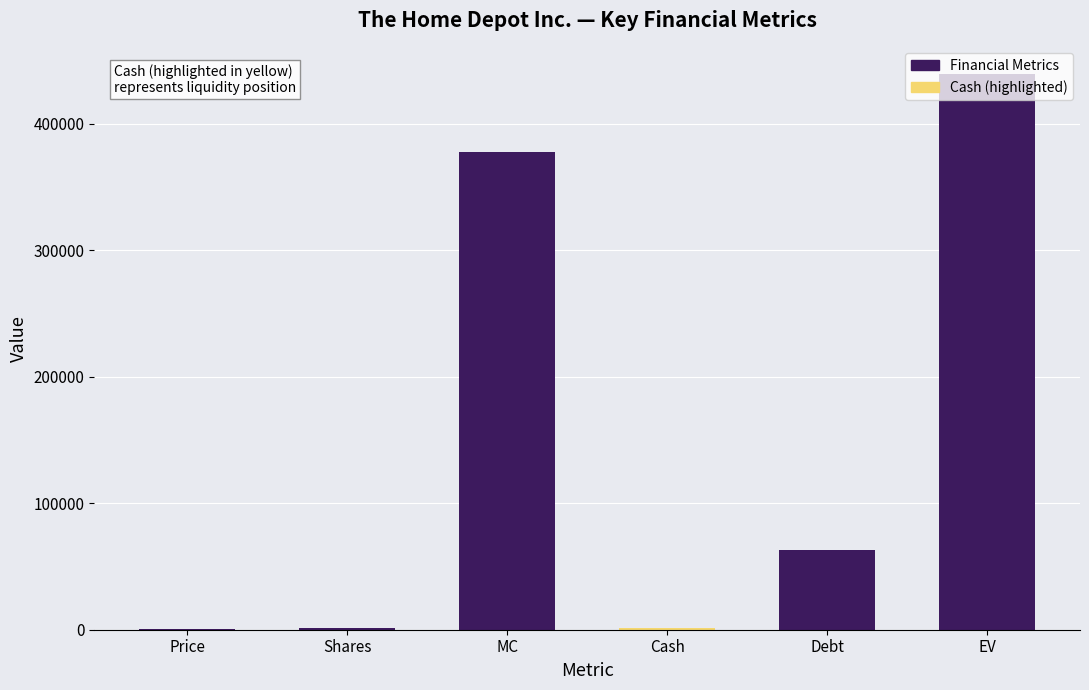

Is it true that the value at Cash is 1613.0?

True